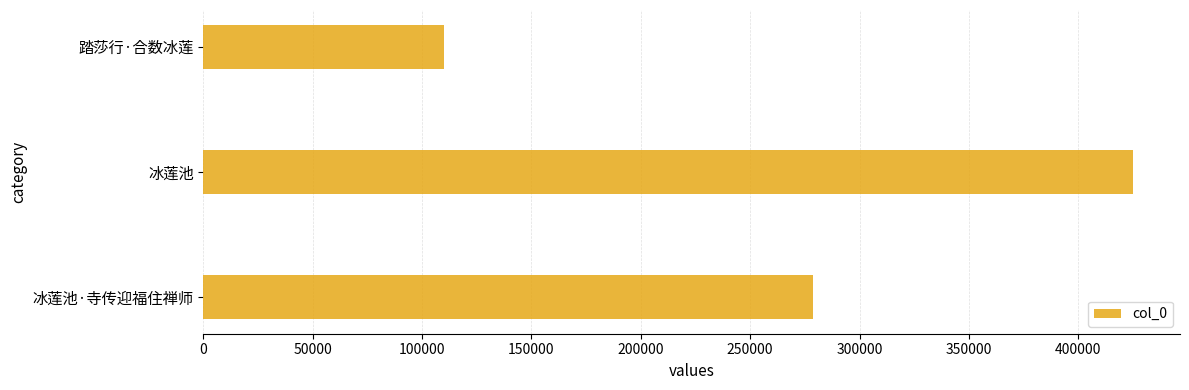

List the labels in order of value, largest first.

冰莲池, 冰莲池·寺传迎福住禅师, 踏莎行·合数冰莲